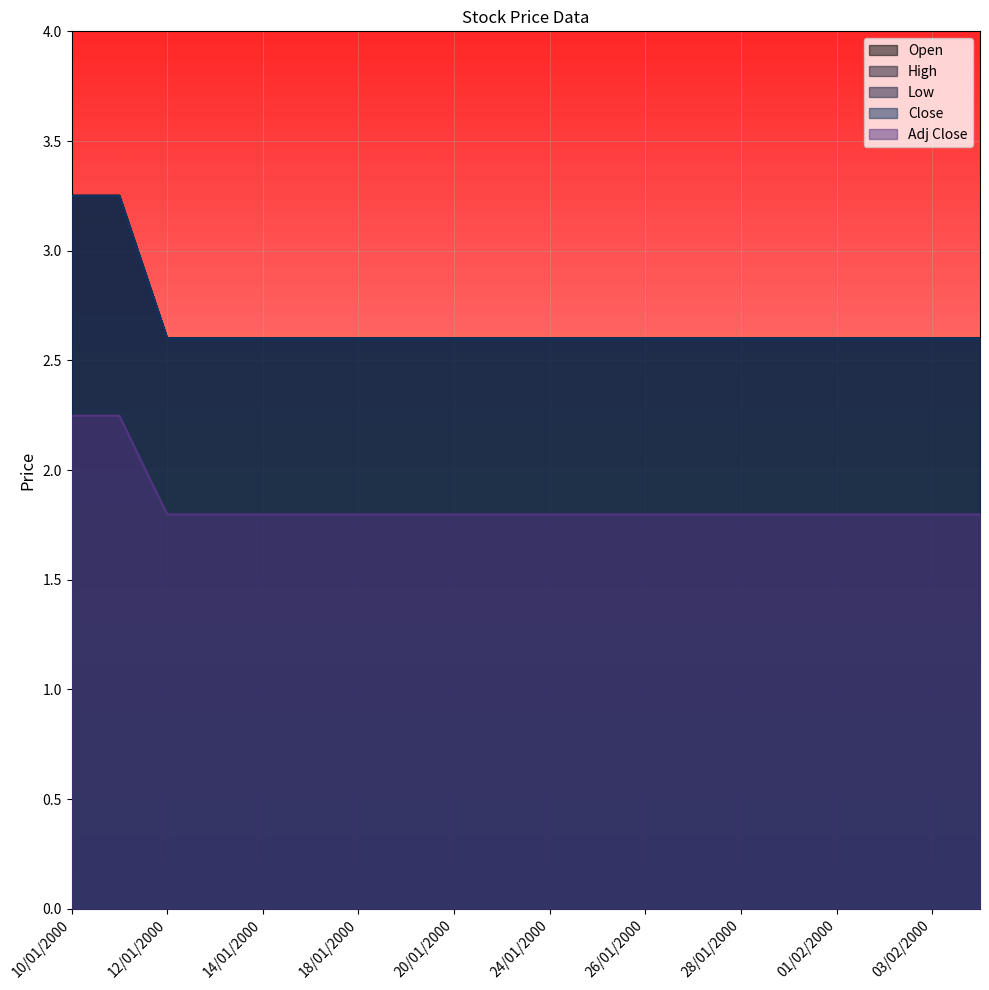

Count the High values in the range 2 to 3.

18